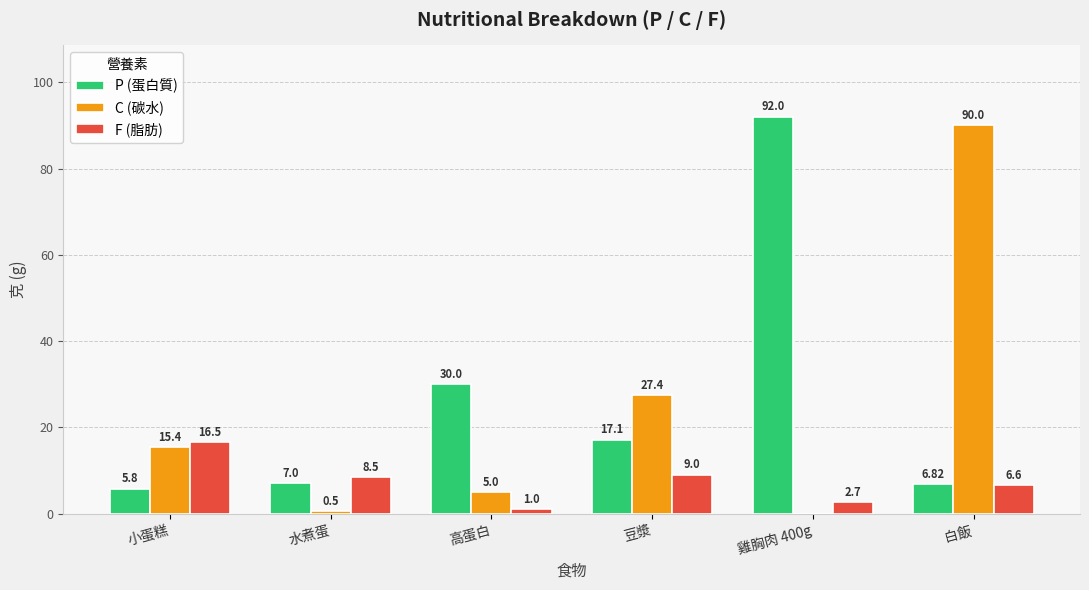

How many groups of bars are there?

6